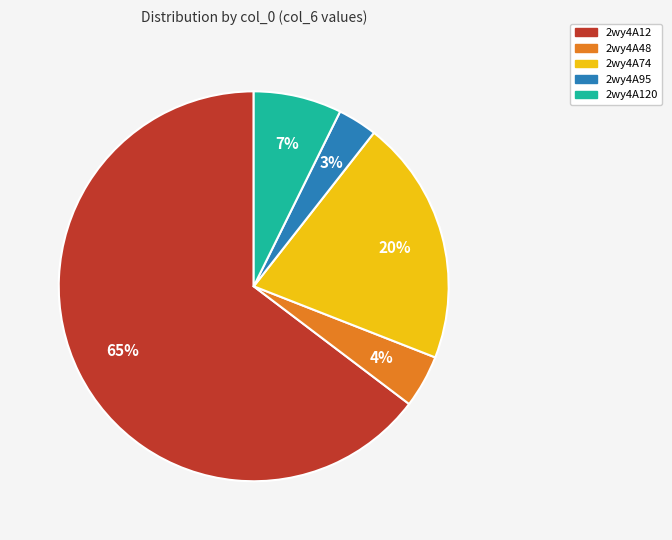

Is there any slice that represents more than half of the pie?

Yes